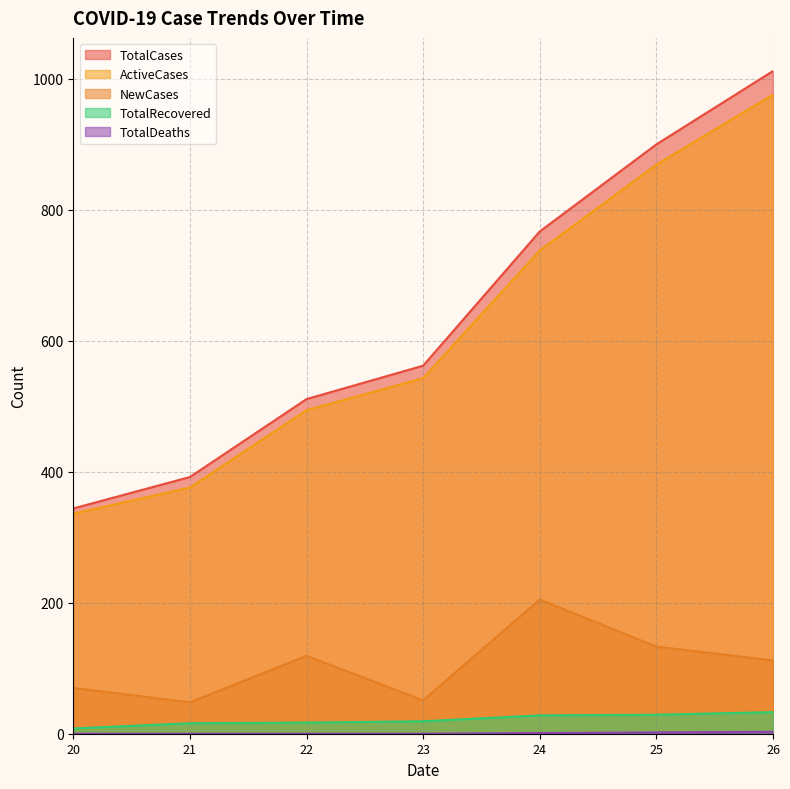

Rank the categories by TotalDeaths value from lowest to highest.

20, 21, 22, 23, 24, 25, 26